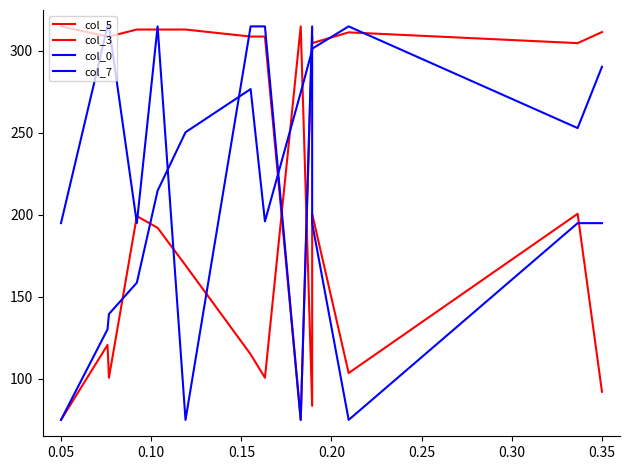

True or false: col_0 has a value of 195.5 at 11.

False